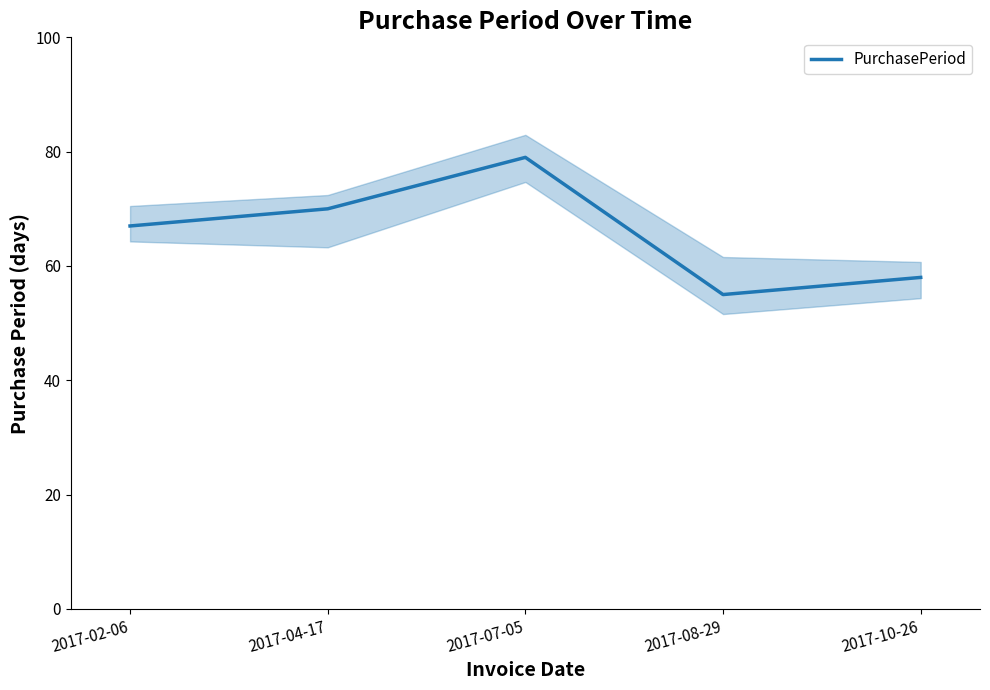

What is the greatest value displayed?

79